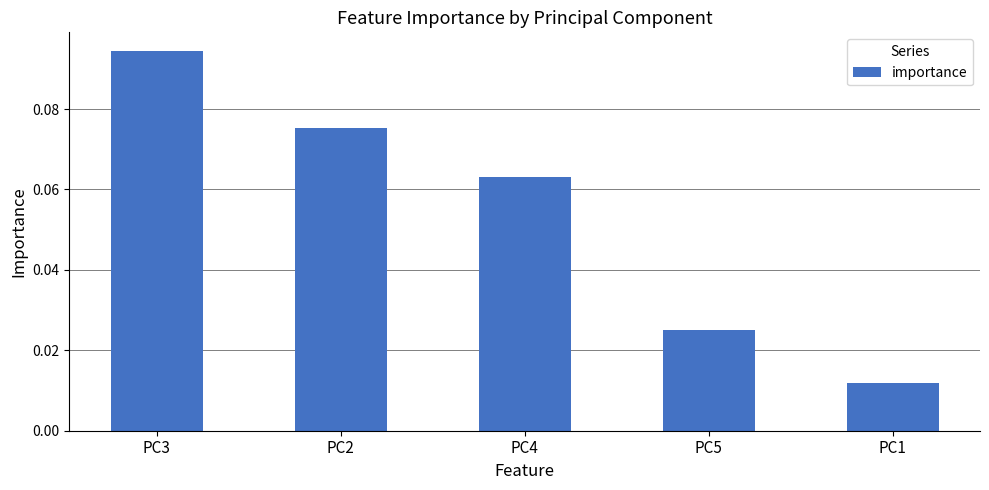

Which category has the lowest value across all series?

PC1